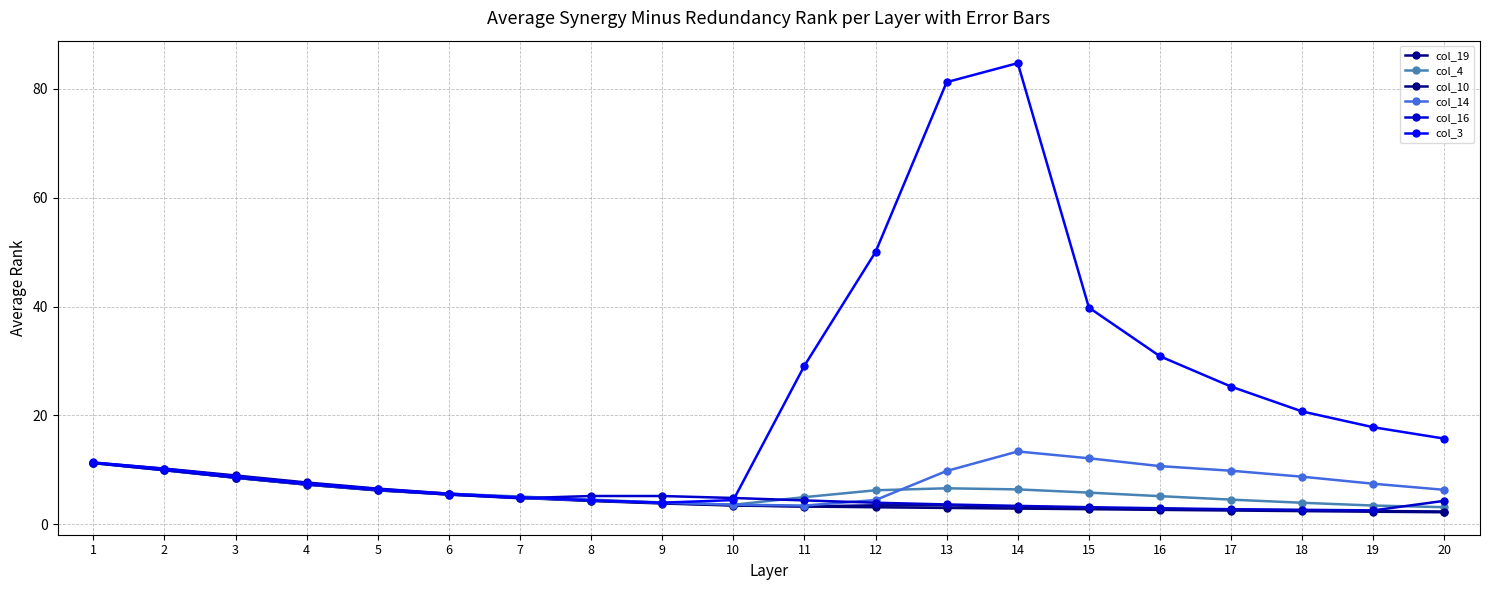

Which series ends up on top after the final intersection of col_19 and col_14?

col_14